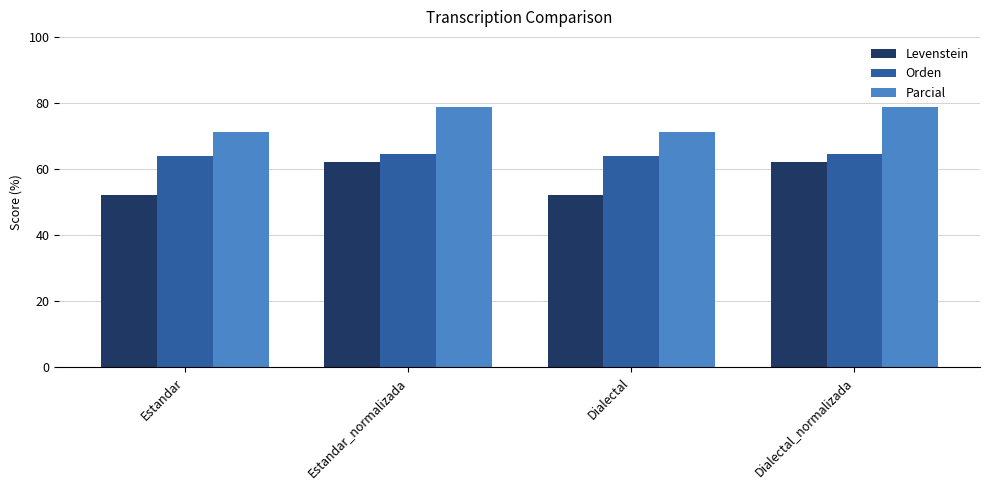

What is the total value across all series at Dialectal?

187.2